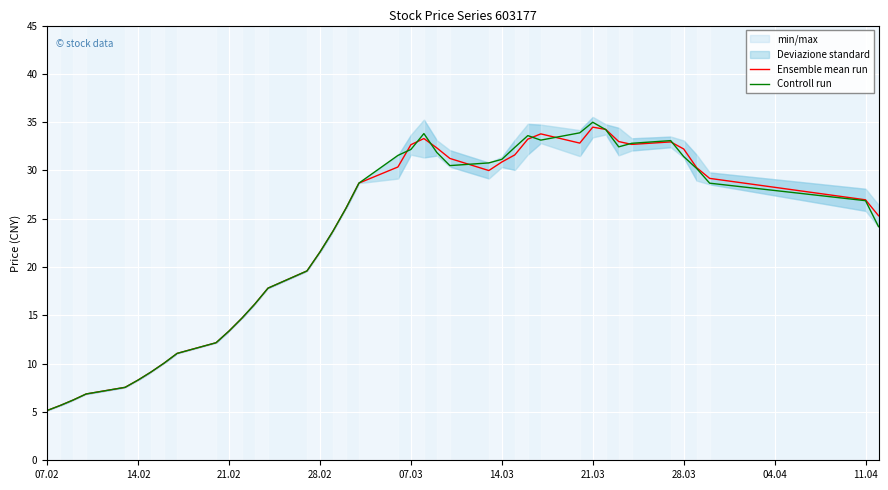

Rank the series by their average value, from highest to lowest.

Controll run, Ensemble mean run